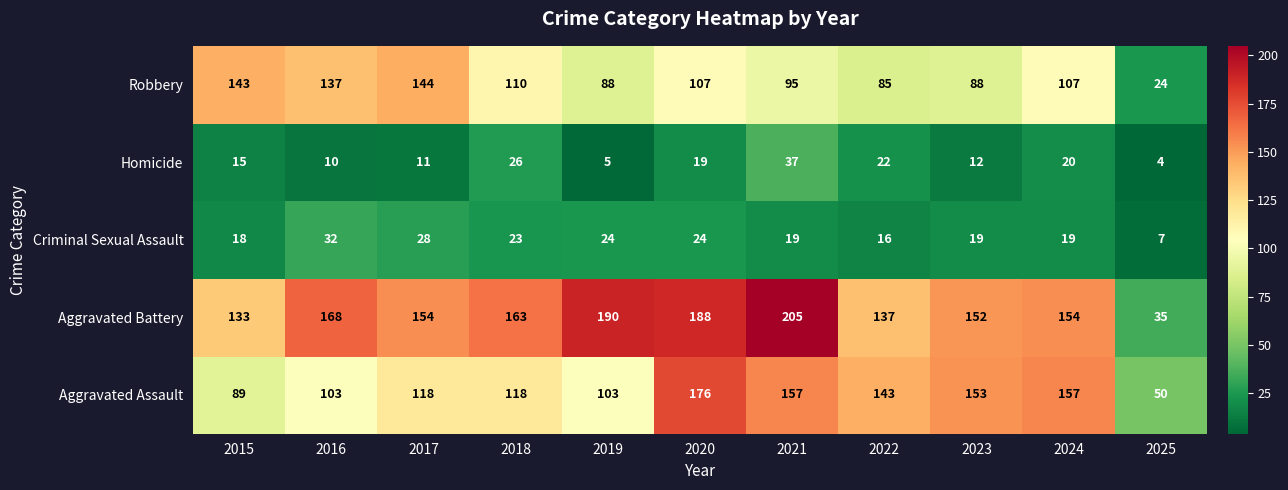

Which series has the largest range (max minus min)?

Aggravated Battery